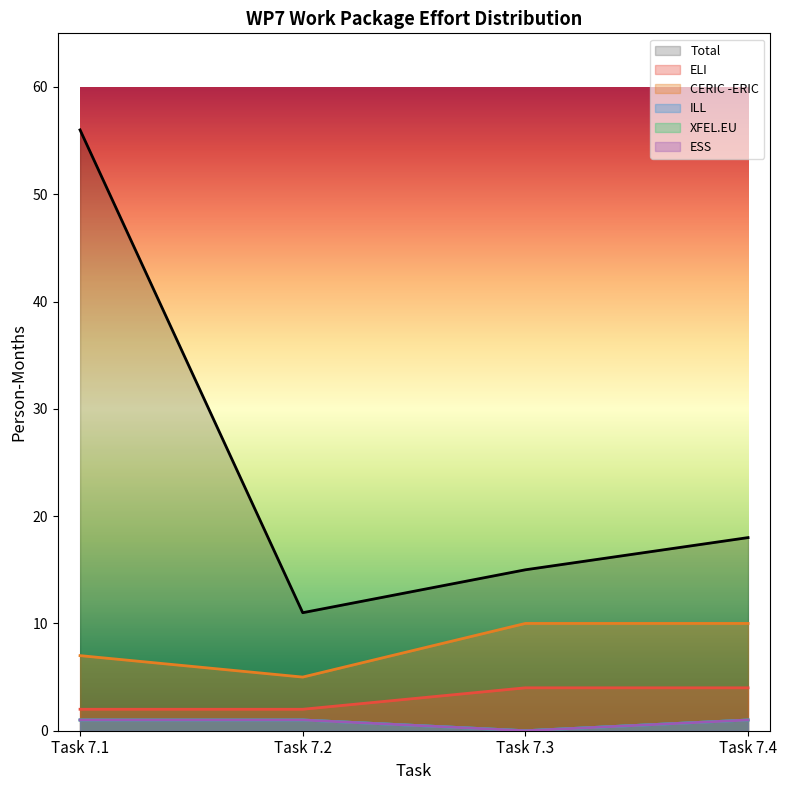

Reading right to left, list all the values displayed in this chart.

Total: Task 7.4=18	Task 7.3=15	Task 7.2=11	Task 7.1=56
ELI: Task 7.4=4	Task 7.3=4	Task 7.2=2	Task 7.1=2
CERIC -ERIC: Task 7.4=10	Task 7.3=10	Task 7.2=5	Task 7.1=7
ILL: Task 7.4=1	Task 7.3=0	Task 7.2=1	Task 7.1=1
XFEL.EU: Task 7.4=1	Task 7.3=0	Task 7.2=1	Task 7.1=1
ESS: Task 7.4=1	Task 7.3=0	Task 7.2=1	Task 7.1=1